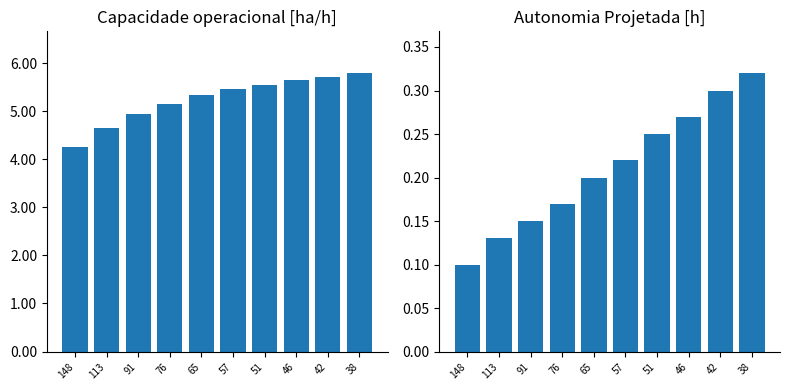

Count the Autonomia Projetada [h] values in the range 0 to 1.

10